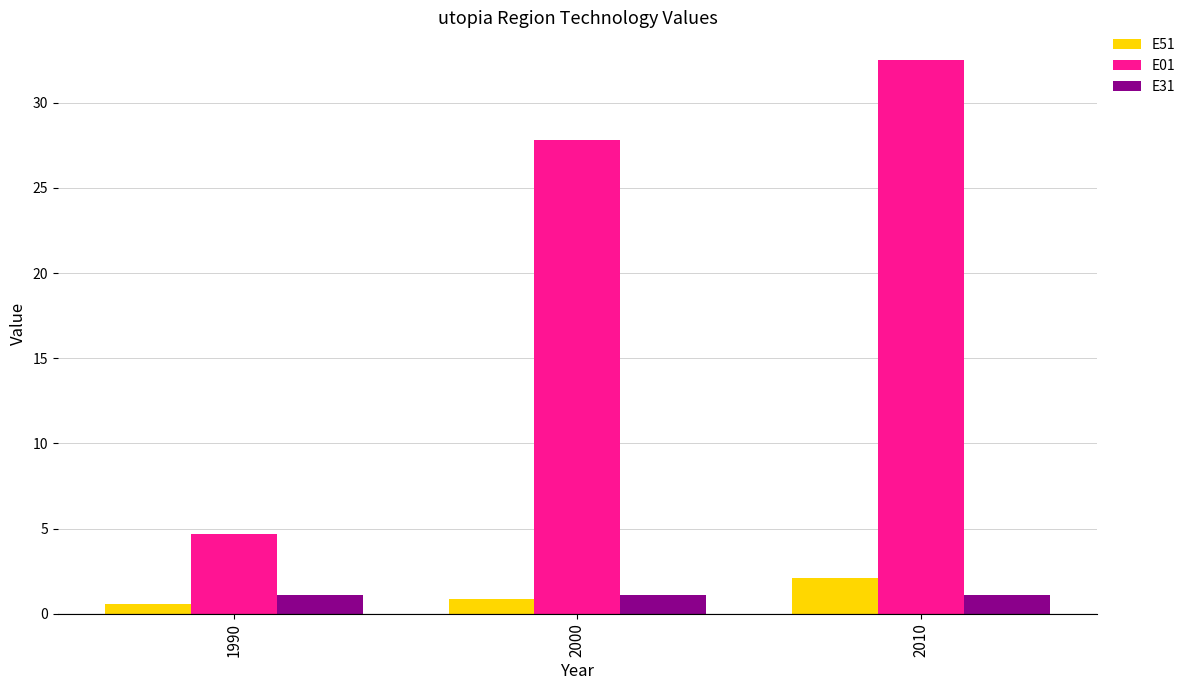

Does the chart contain stacked bars?

No